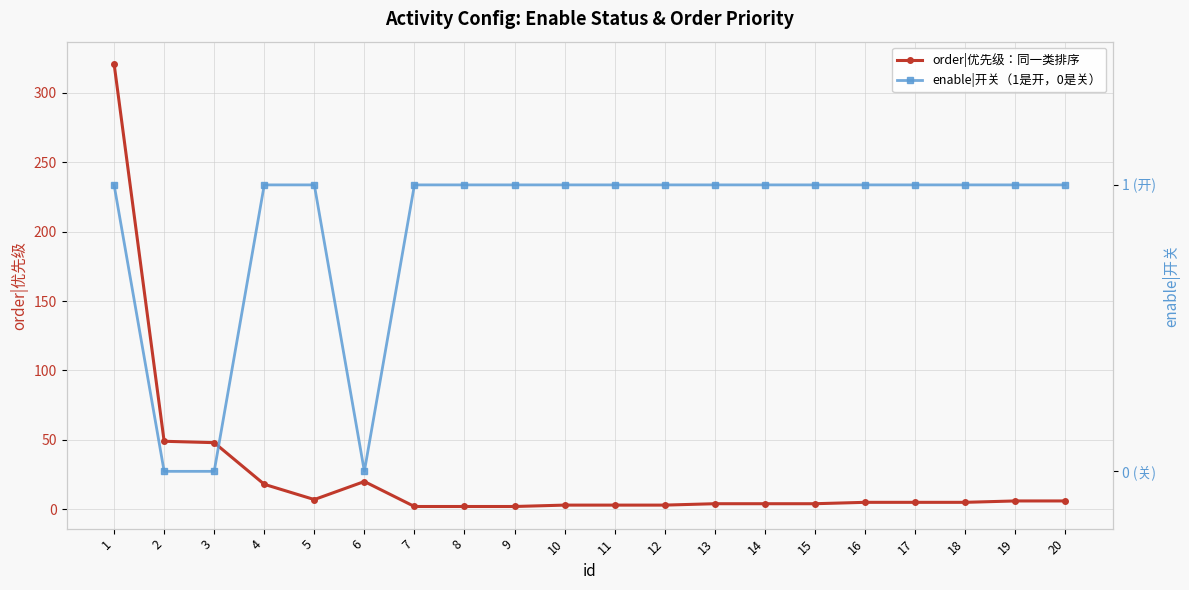

List the labels in order of order|优先级：同一类排序 value, smallest first.

7, 8, 9, 10, 11, 12, 13, 14, 15, 16, 17, 18, 19, 20, 5, 4, 6, 3, 2, 1